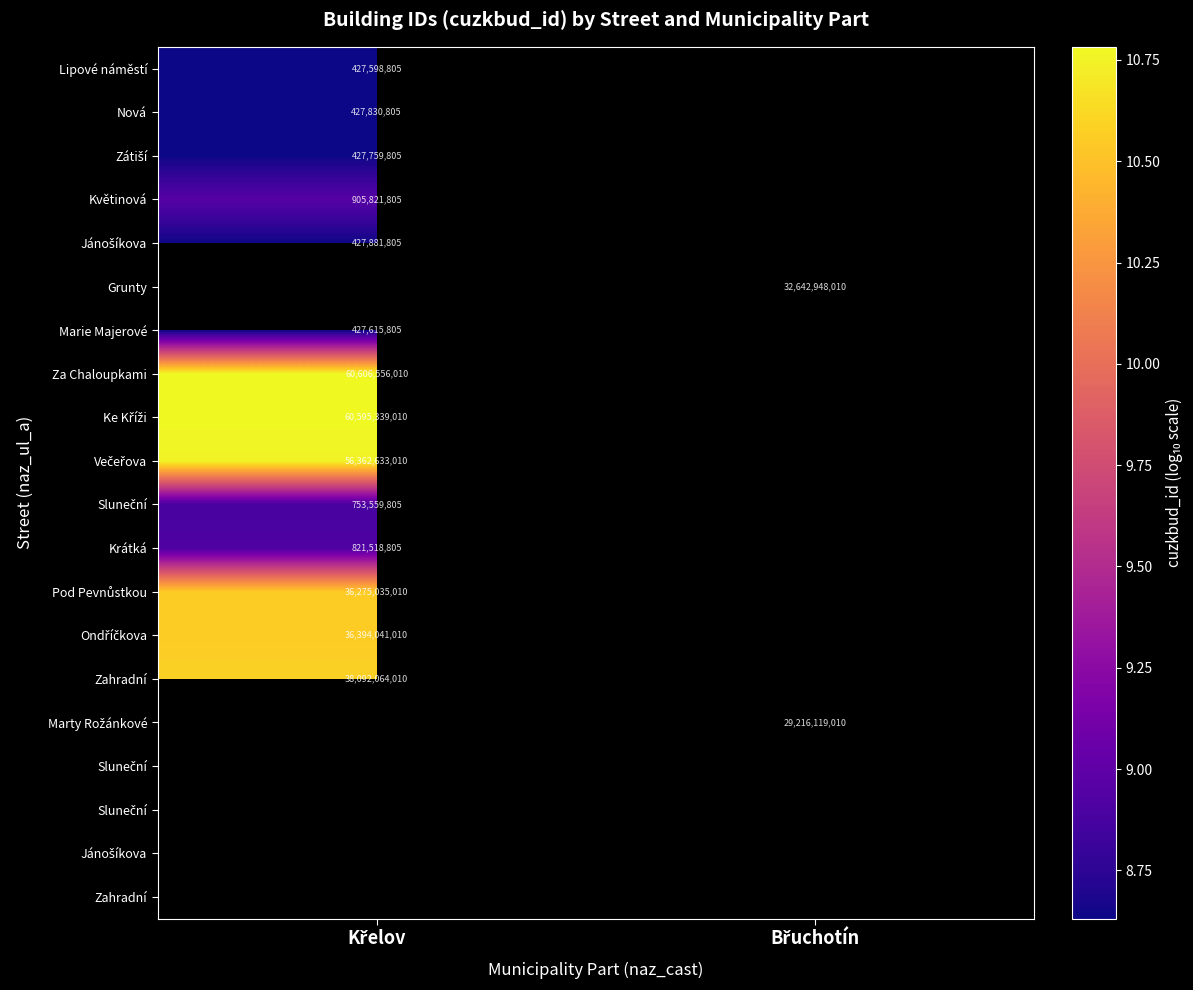

How many series are shown in this chart?

20